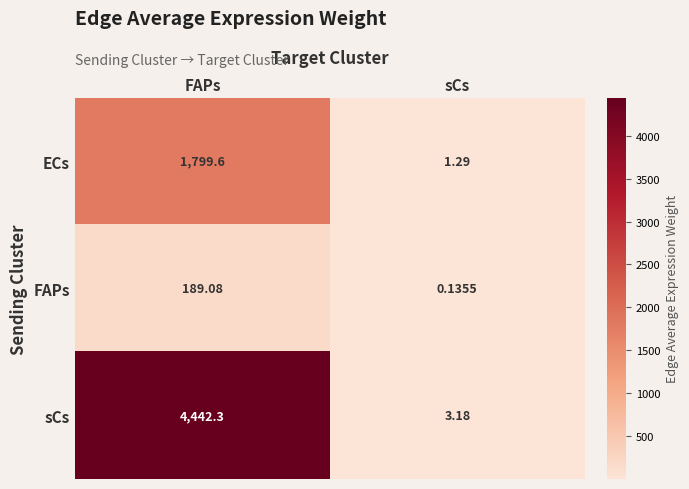

At which category does the chart reach its minimum across all series?

sCs